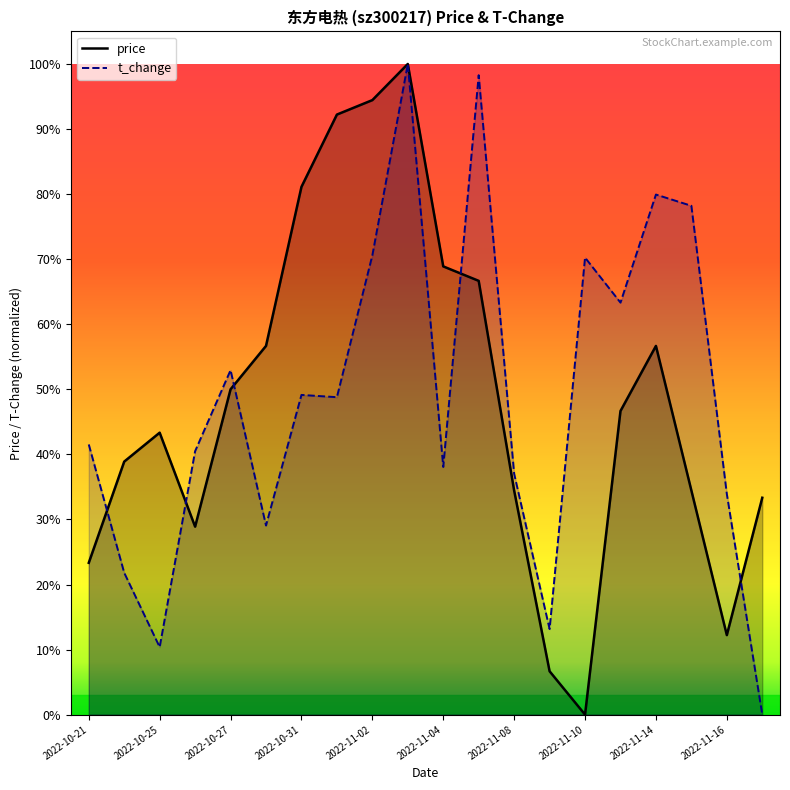

What is the difference between the maximum and minimum values in the price series?

1.0